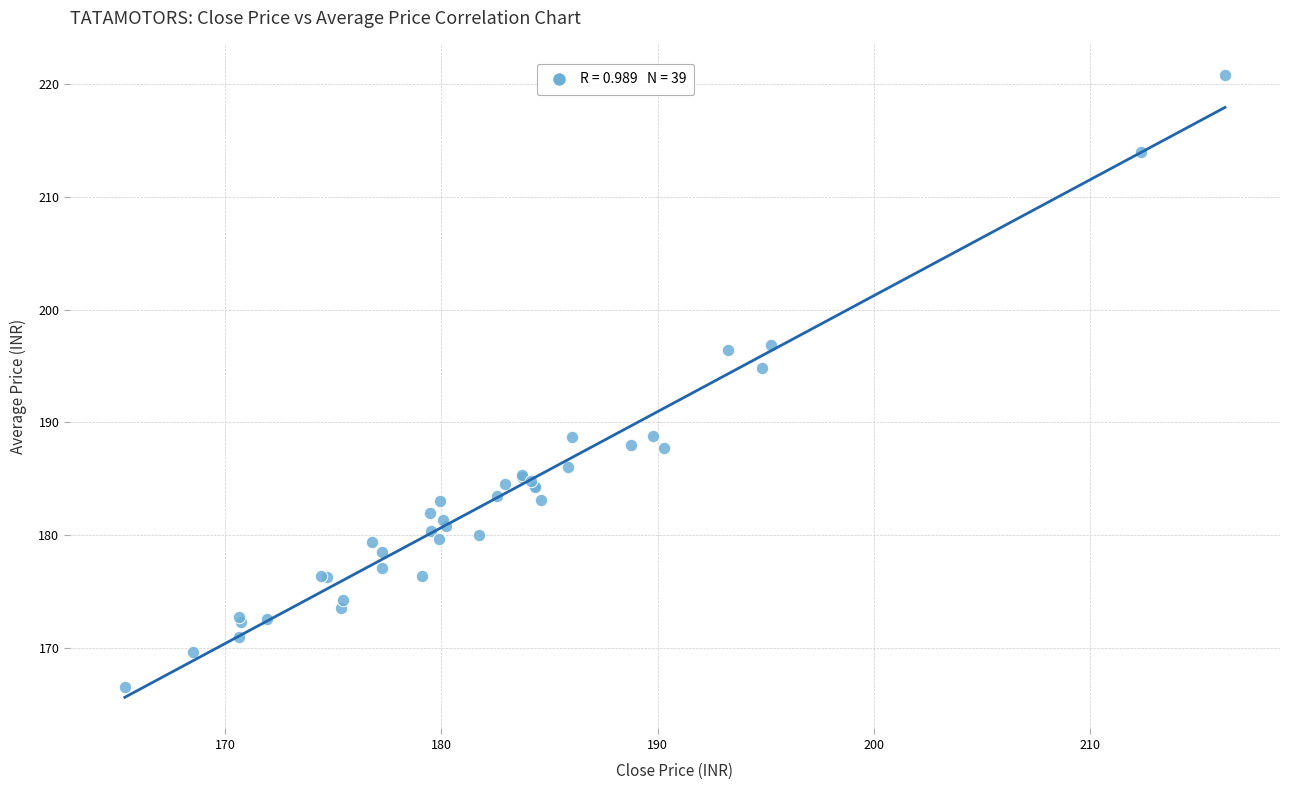

What Y value in the scatter plot is closest to 193?

194.8